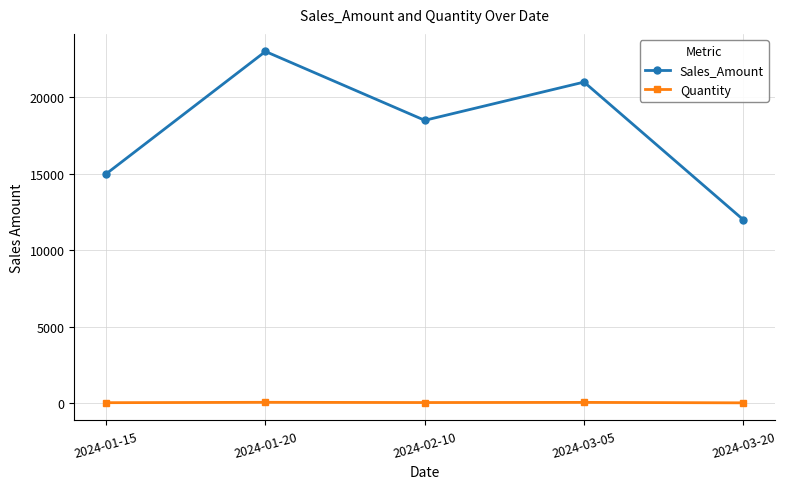

The Sales_Amount series shows 30503 at 2024-03-05. True or false?

False